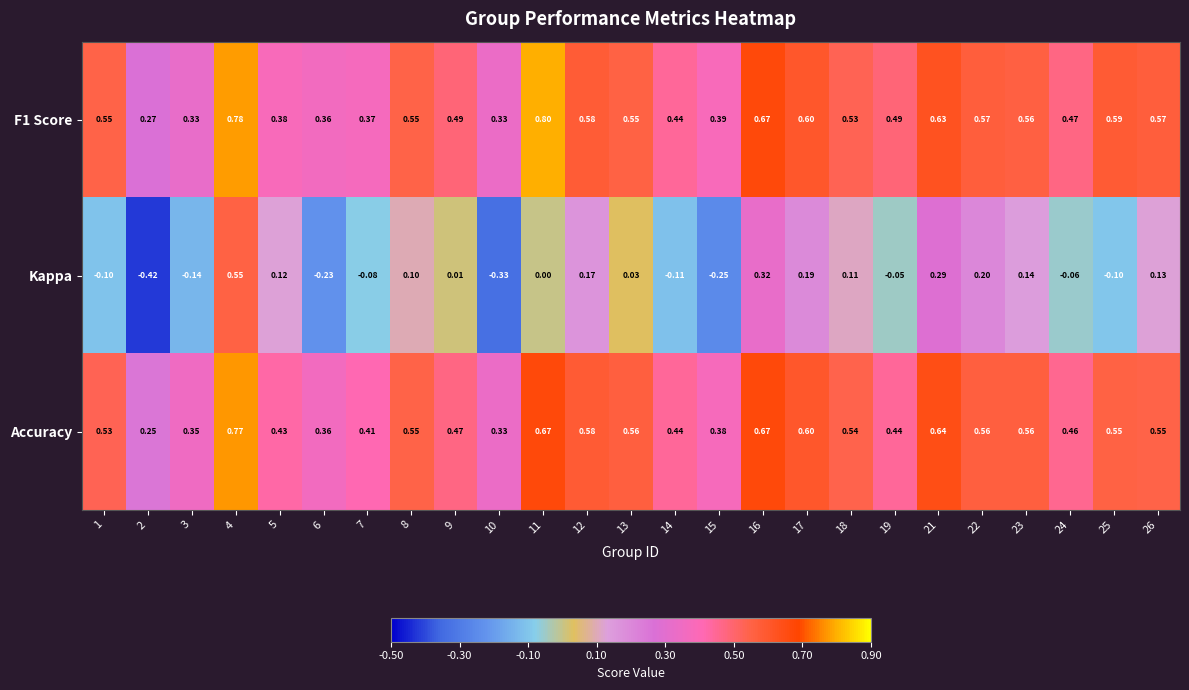

List the series in order of their peak value, lowest first.

Kappa, Accuracy, F1 Score